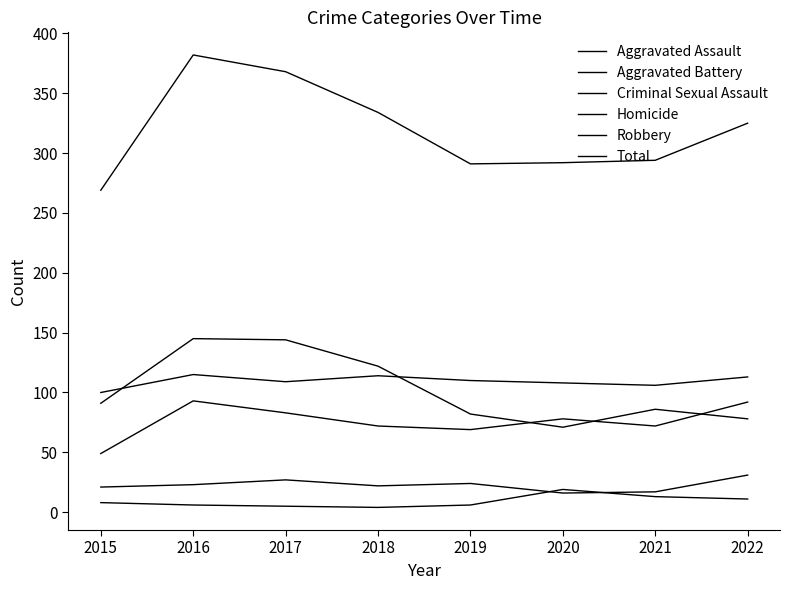

Rank the categories by Aggravated Battery value from lowest to highest.

2015, 2021, 2020, 2017, 2019, 2022, 2018, 2016